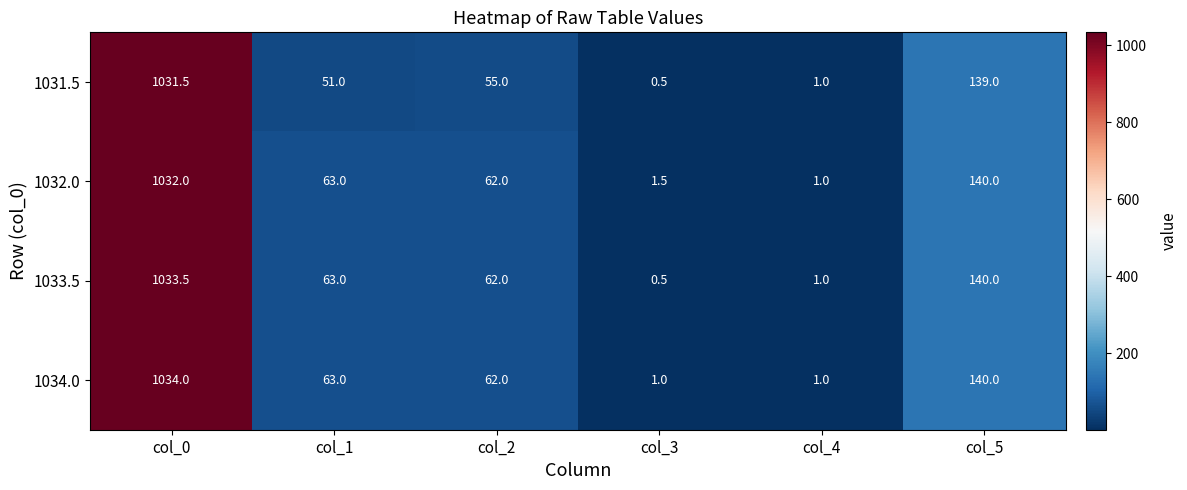

The value of 1032.0 at col_5 is 140.0. True or false?

True